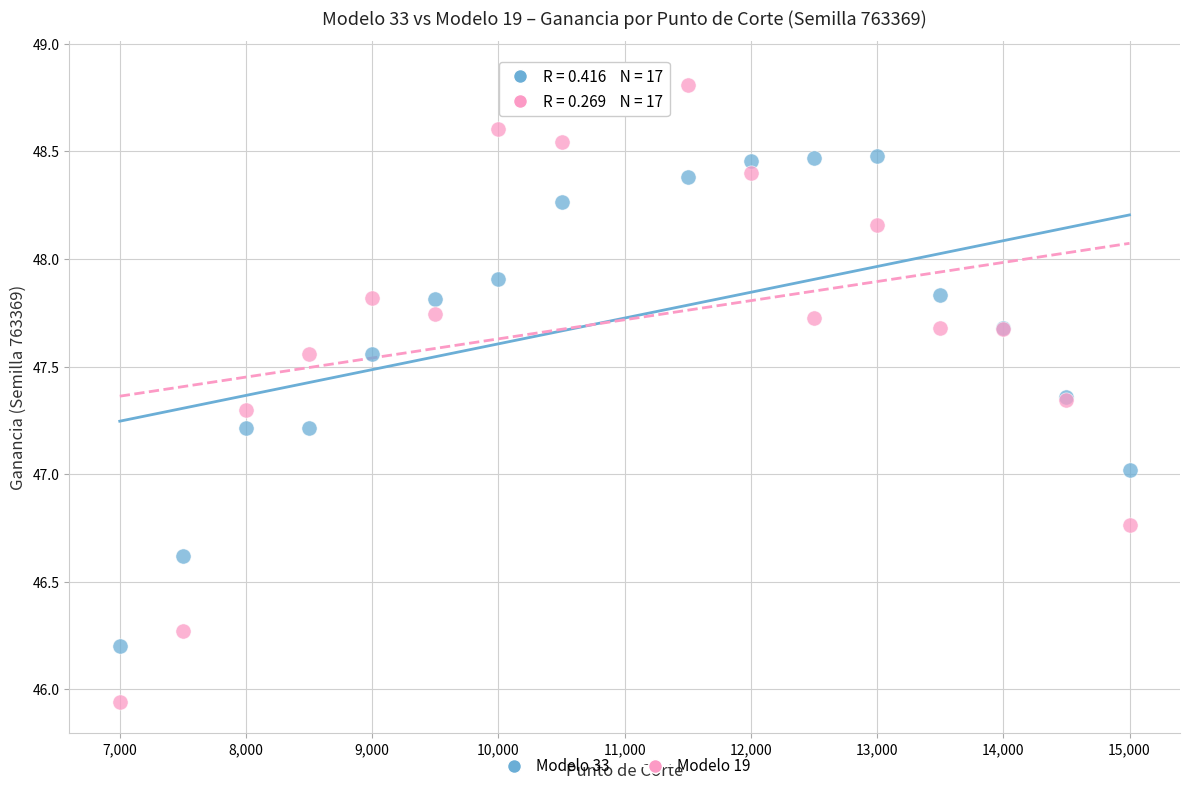

What are all the series names shown in the legend?

Modelo 33, Modelo 19